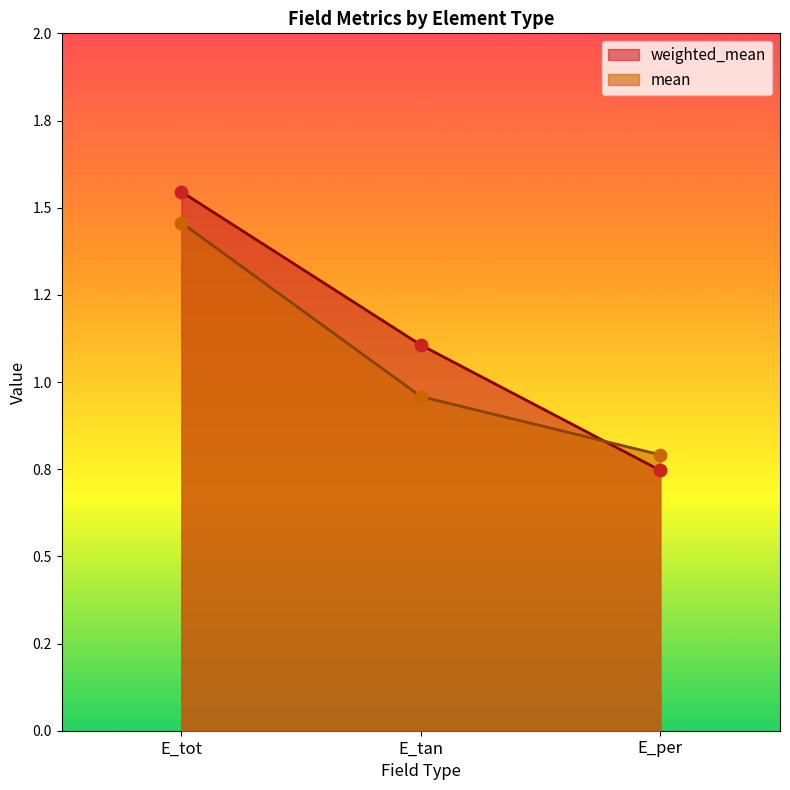

Is the value of weighted_mean at E_tan greater than the value of mean at E_tot?

No